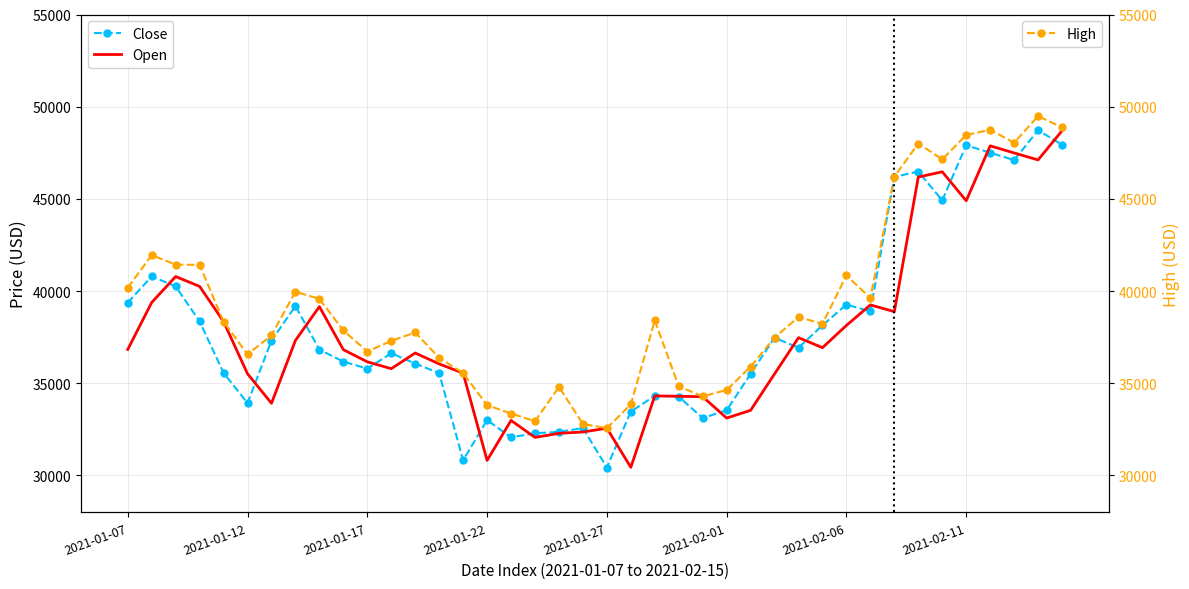

What is the maximum value for Close?

48717.3